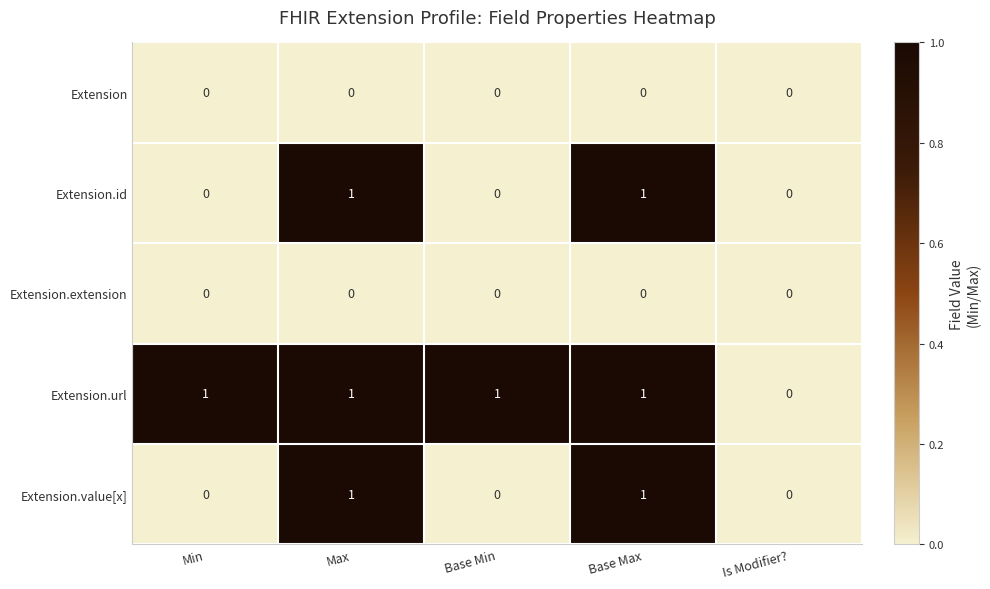

True or false: Extension.url has a value of -1 at Is Modifier?.

False